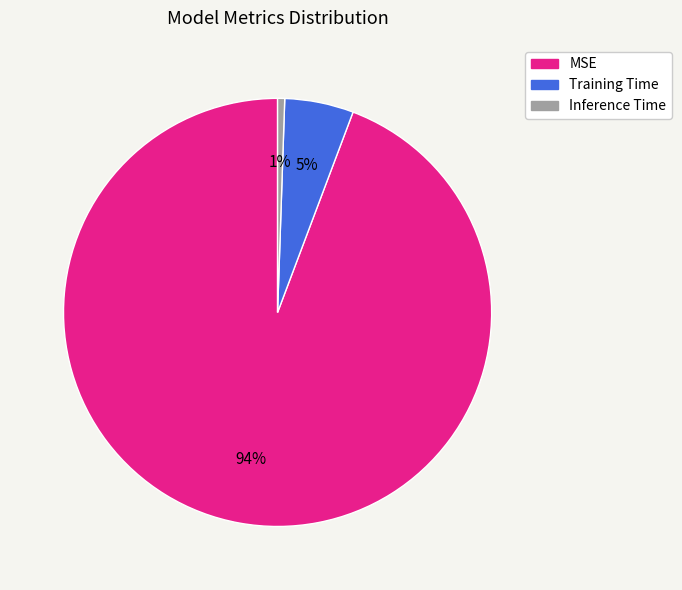

Rank the categories by value from highest to lowest.

MSE, Training Time, Inference Time